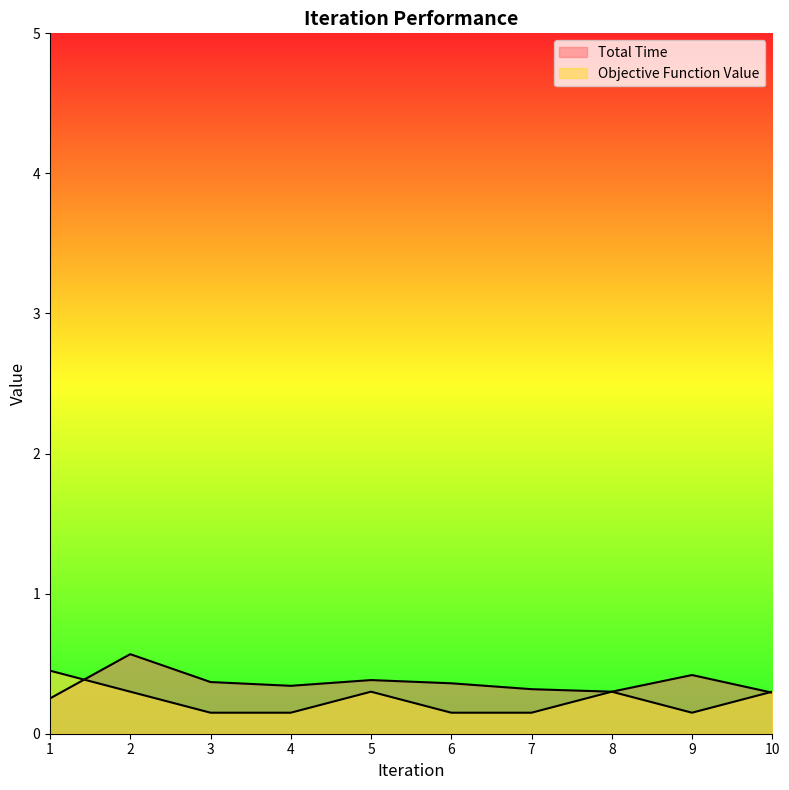

What are all the series names shown in the legend?

Total Time, Objective Function Value